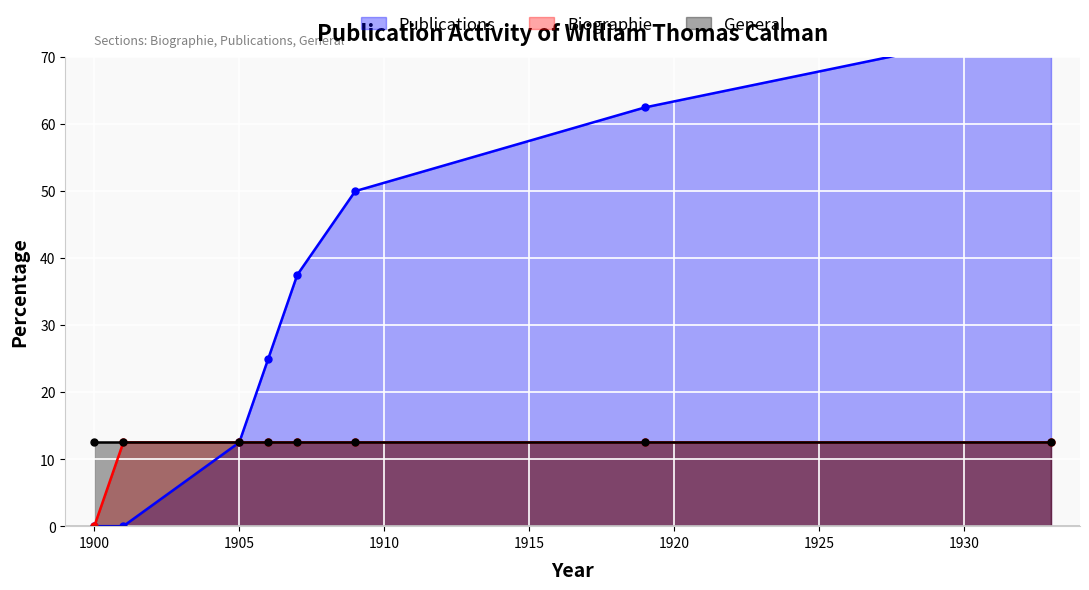

What is the difference between the maximum and minimum values in the Biographie series?

12.5